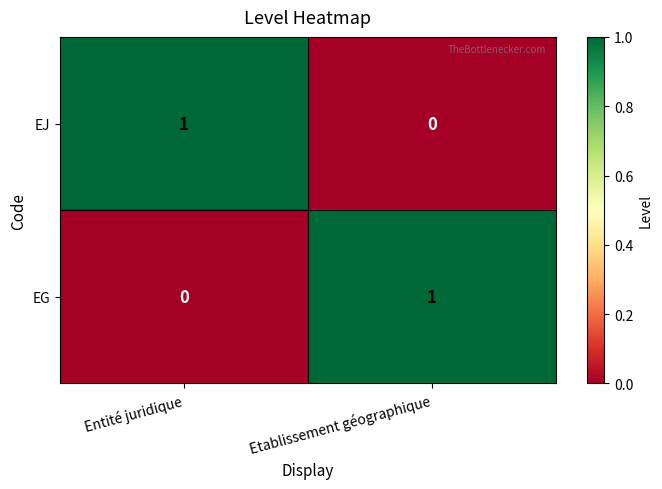

Reading right to left, what are all the values shown in this chart?

EJ: Etablissement géographique=0	Entité juridique=1
EG: Etablissement géographique=1	Entité juridique=0